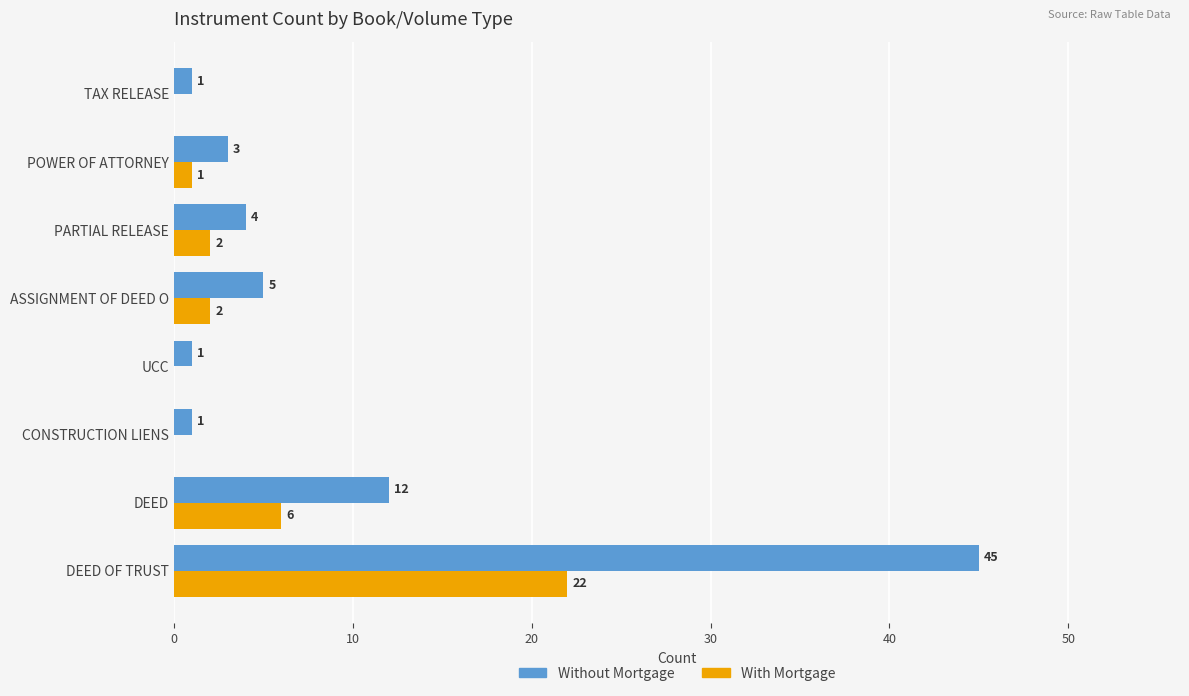

True or false: With Mortgage has a value of 10 at DEED.

False